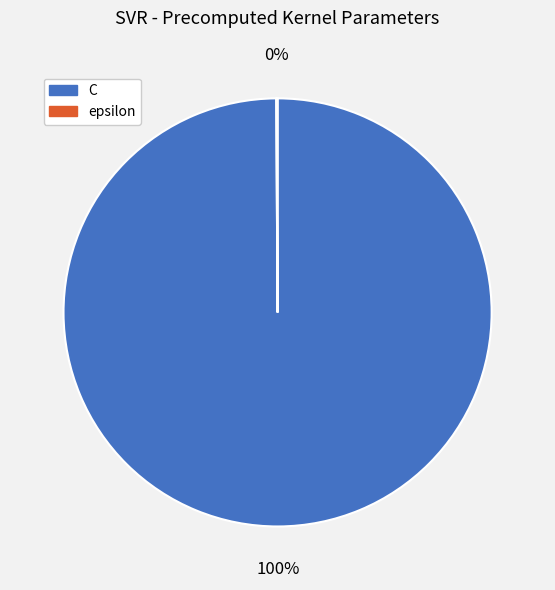

To the nearest percent, what percentage of the pie is C?

100%